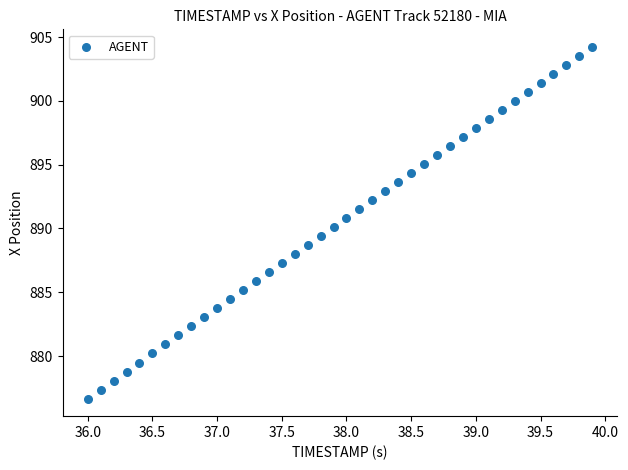

What is the range of X values (max minus min)?

3.9